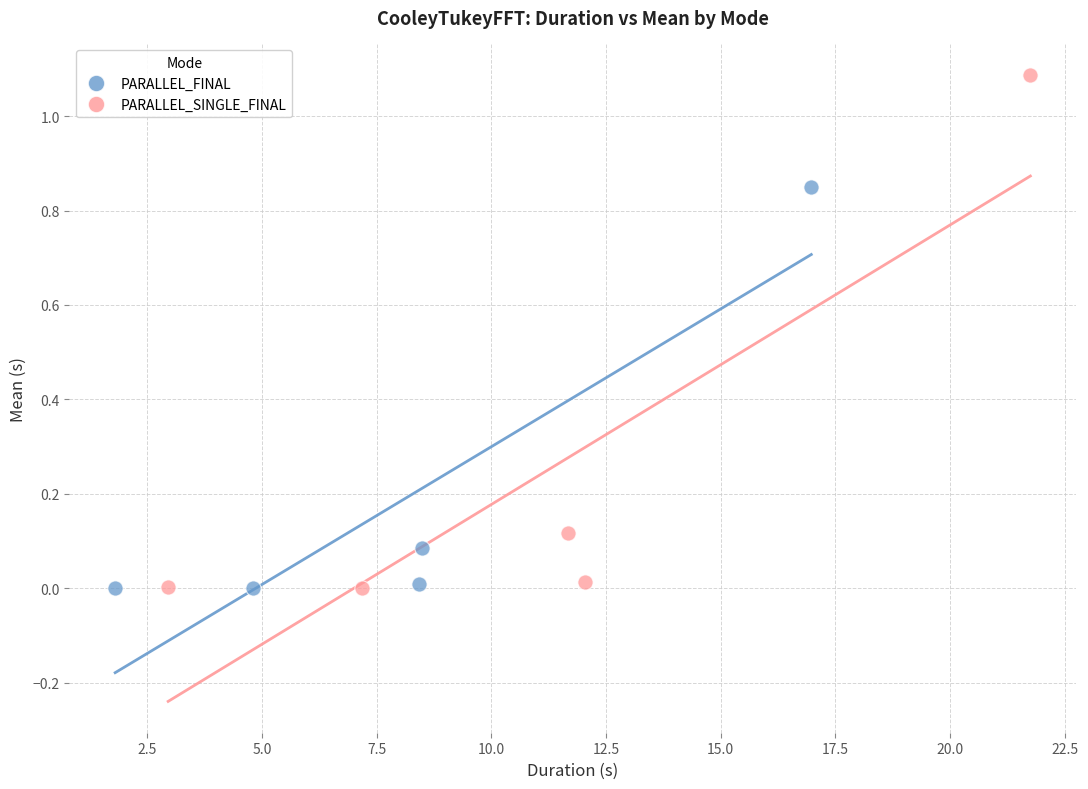

Which series contains the highest Y value?

PARALLEL_SINGLE_FINAL